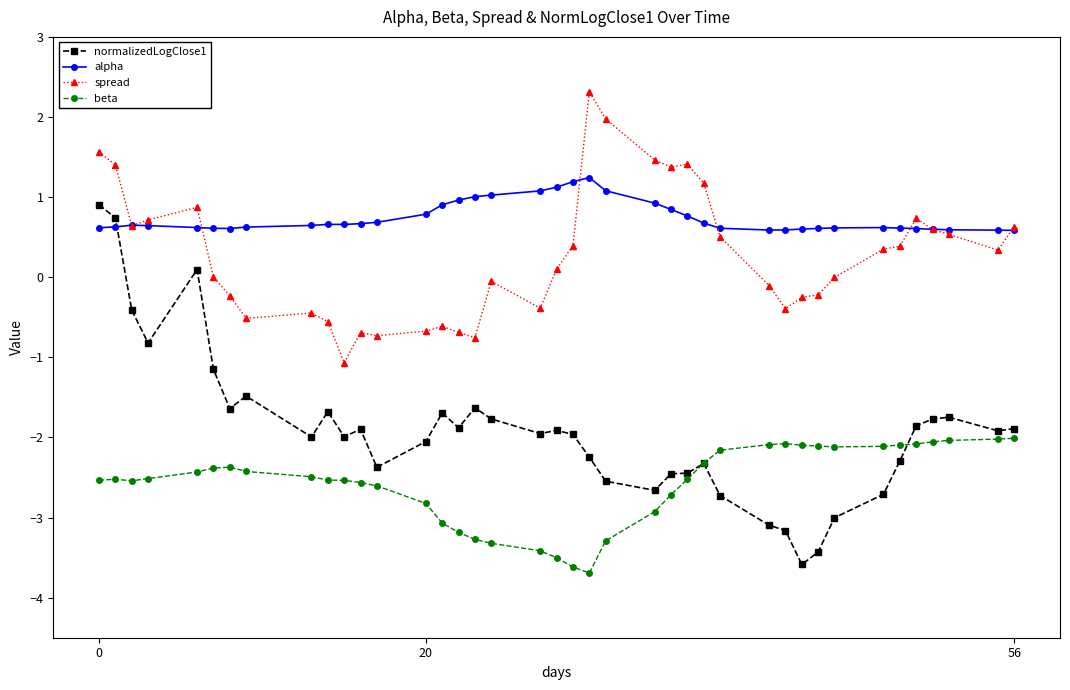

Which series has the largest range (max minus min)?

normalizedLogClose1